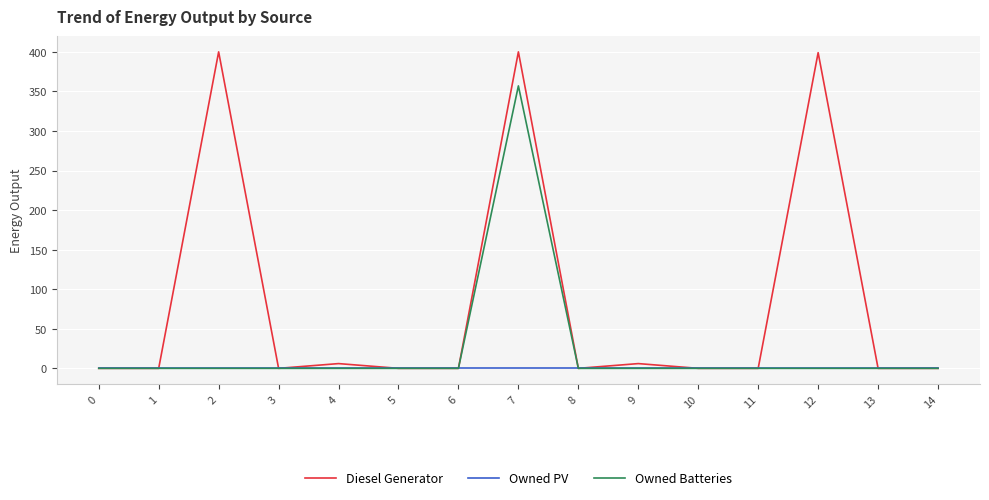

At which category is the sum across all series the highest?

7